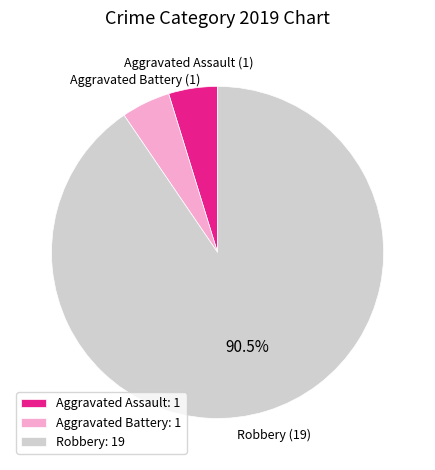

Which category accounts for the majority?

Robbery